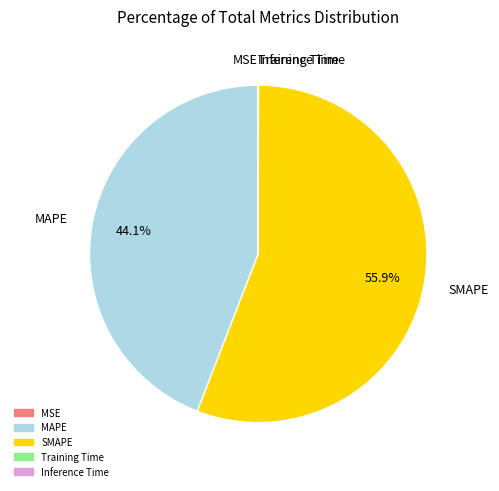

Which category has the biggest portion of the pie?

SMAPE